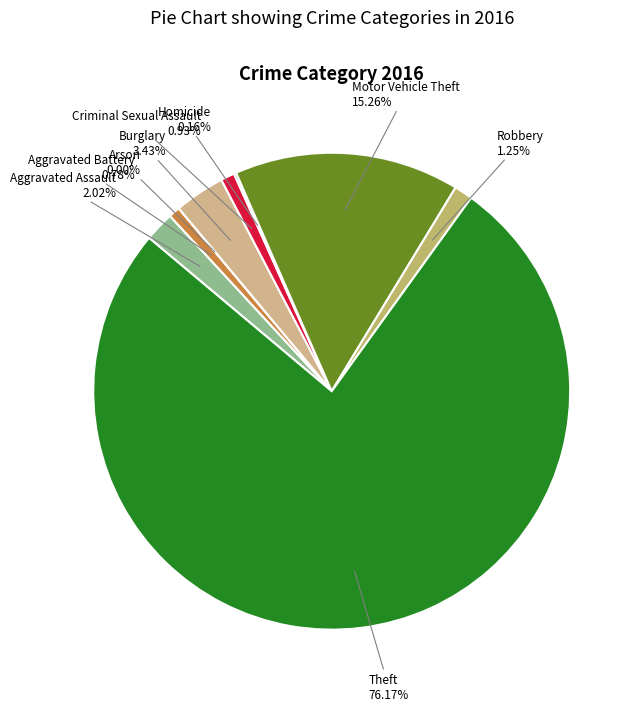

Is it true that Theft is 76% of the pie?

True